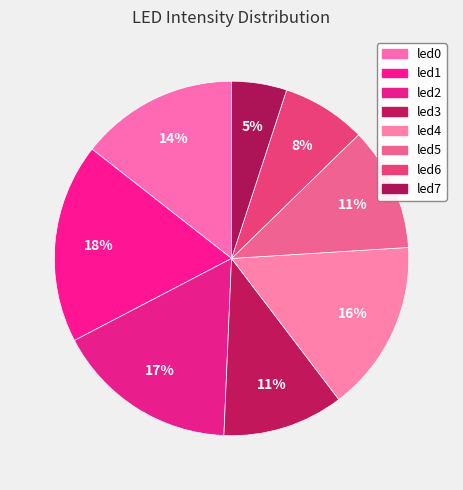

True or false: led6 accounts for 8% of the total.

True